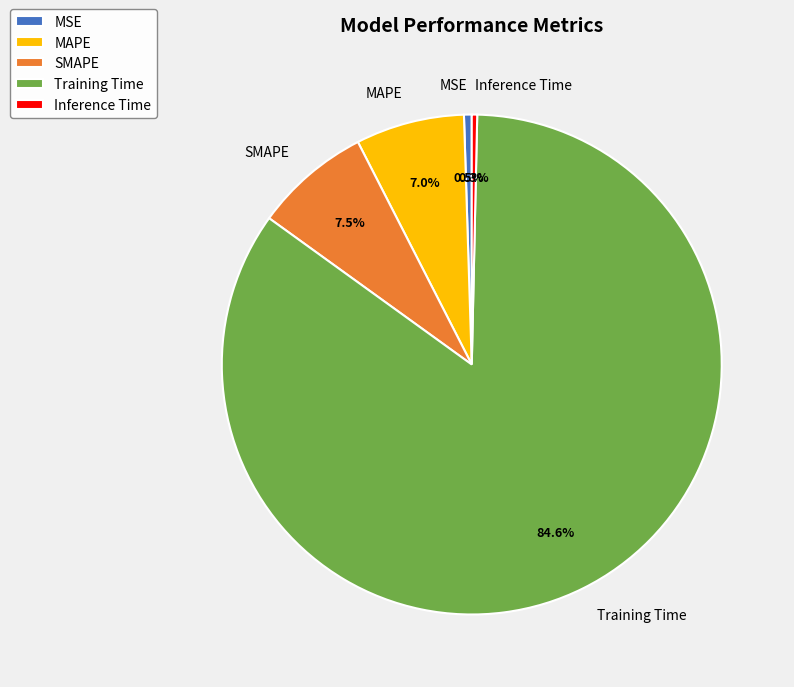

Which has a higher value, Training Time or SMAPE?

Training Time